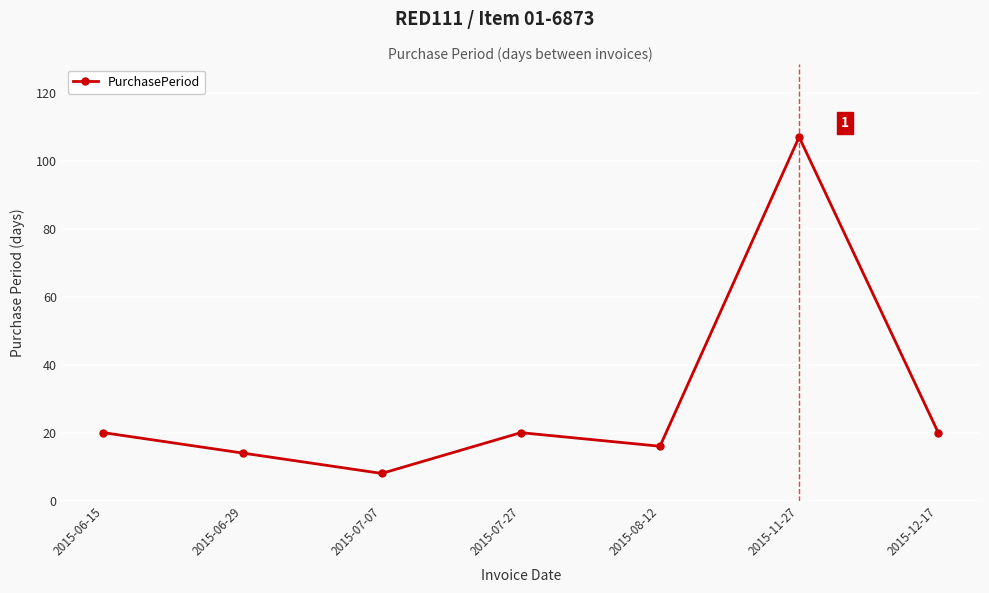

How many data points does each series have?

7